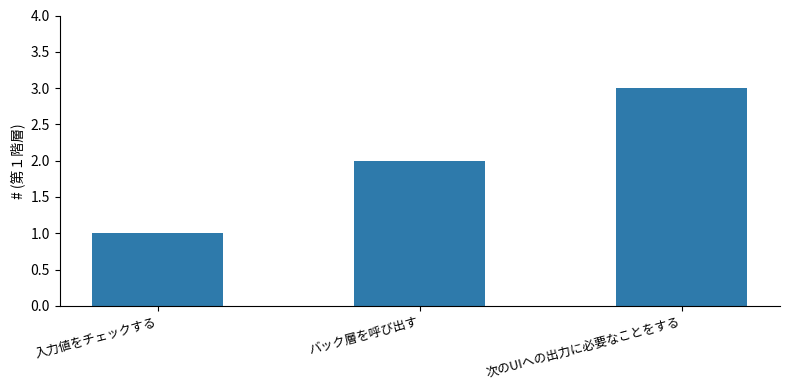

Which has a higher value, バック層を呼び出す or 次のUIへの出力に必要なことをする?

次のUIへの出力に必要なことをする